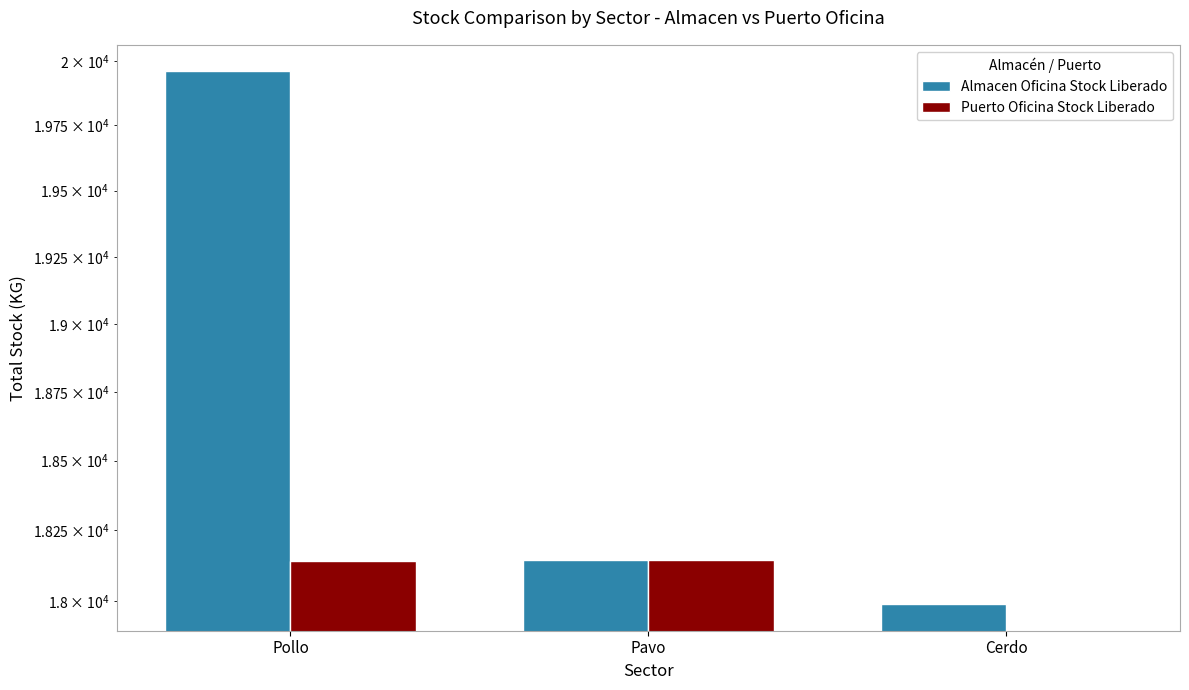

The value of Almacen Oficina Stock Liberado at Pollo is 7801.6. True or false?

False